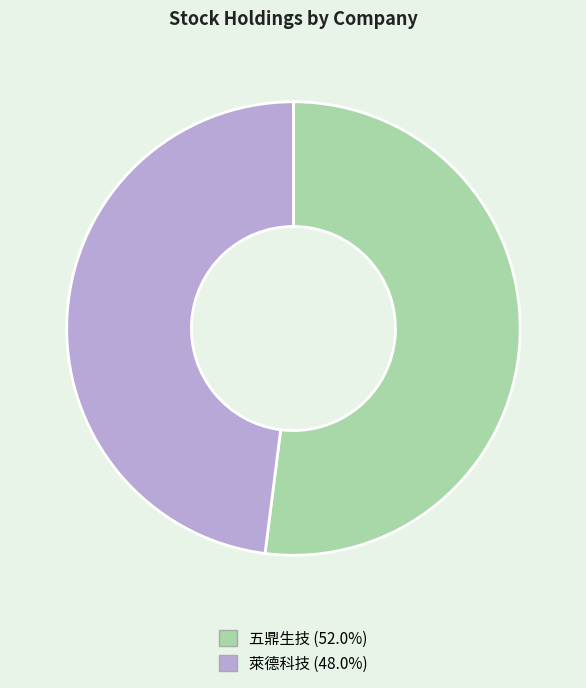

Rank the categories by value from highest to lowest.

五鼎生技, 萊德科技